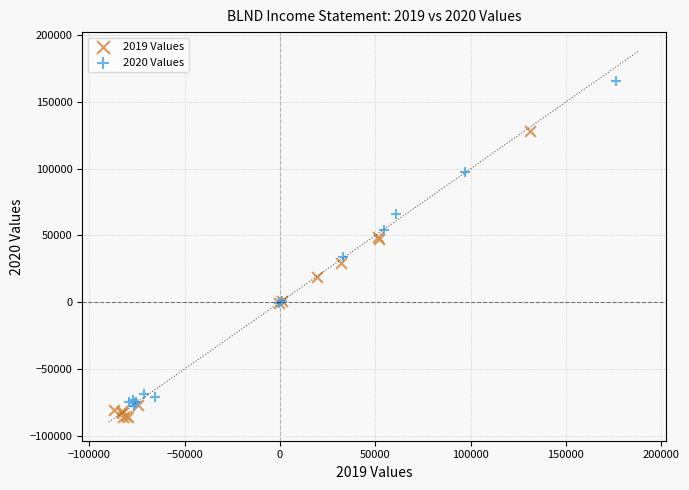

What are all the series names shown in the legend?

2019 Values, 2020 Values